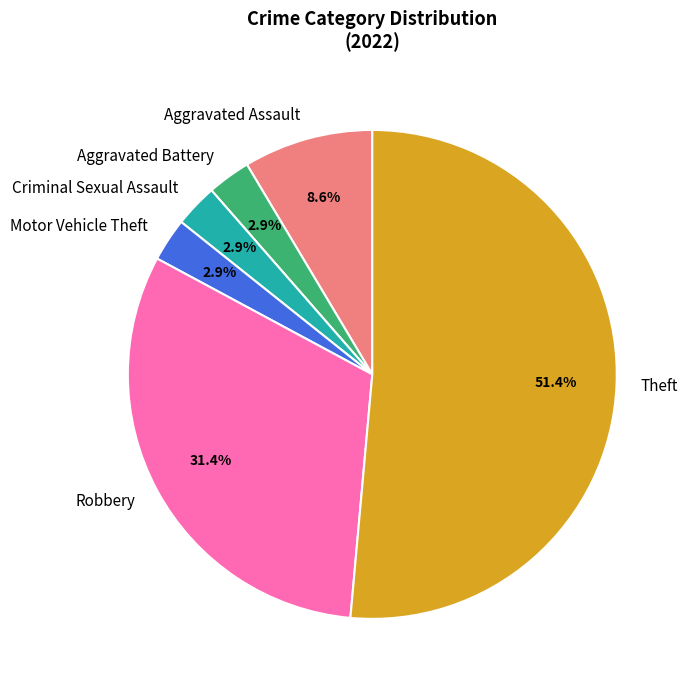

The Aggravated Battery slice represents 3% of the pie. True or false?

True